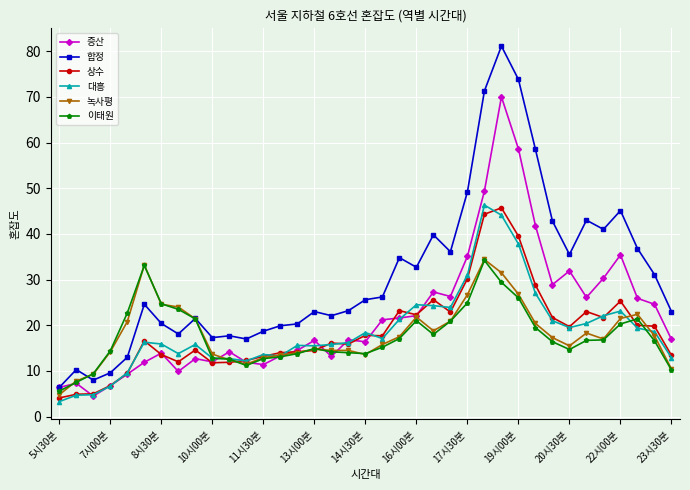

What is the highest value of the 이태원 series?

34.2